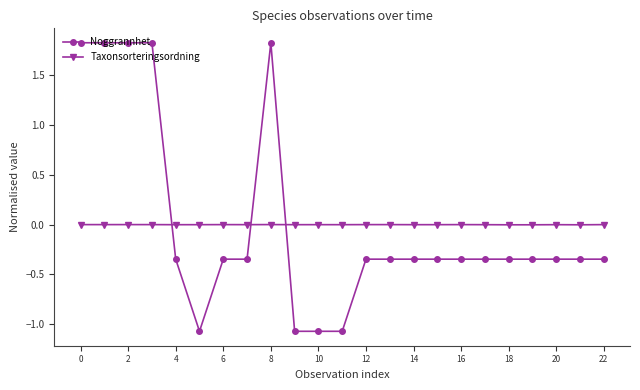

What is the value of the Noggrannhet point at the 10th from the left?

-1.1